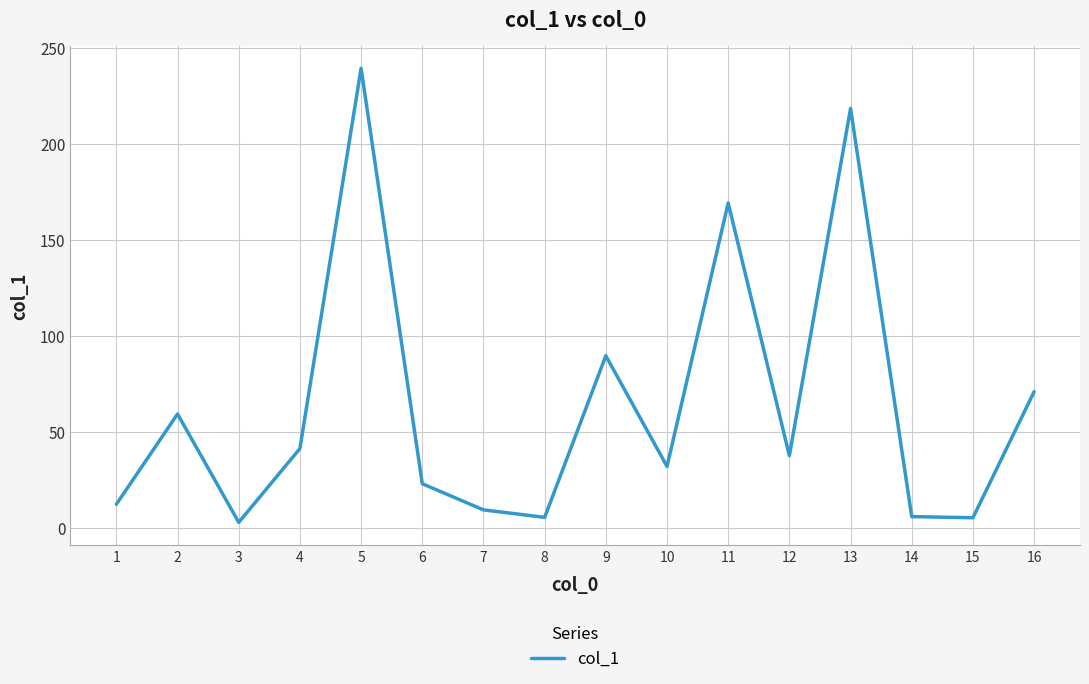

What is the minimum value shown in the chart?

2.9